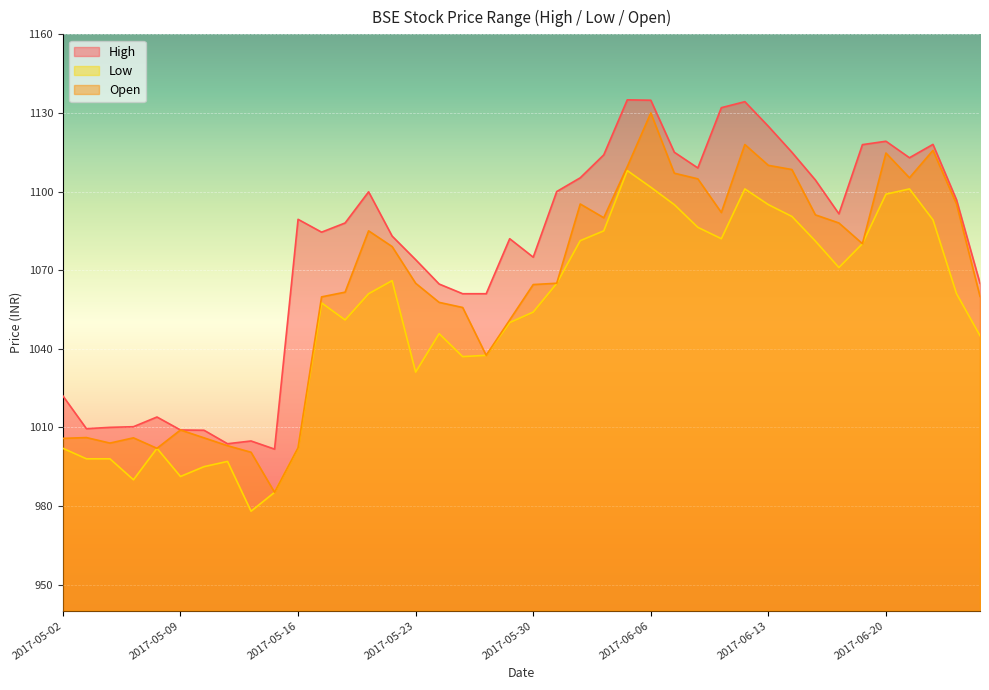

At which label does Low reach its peak?

2017-06-05